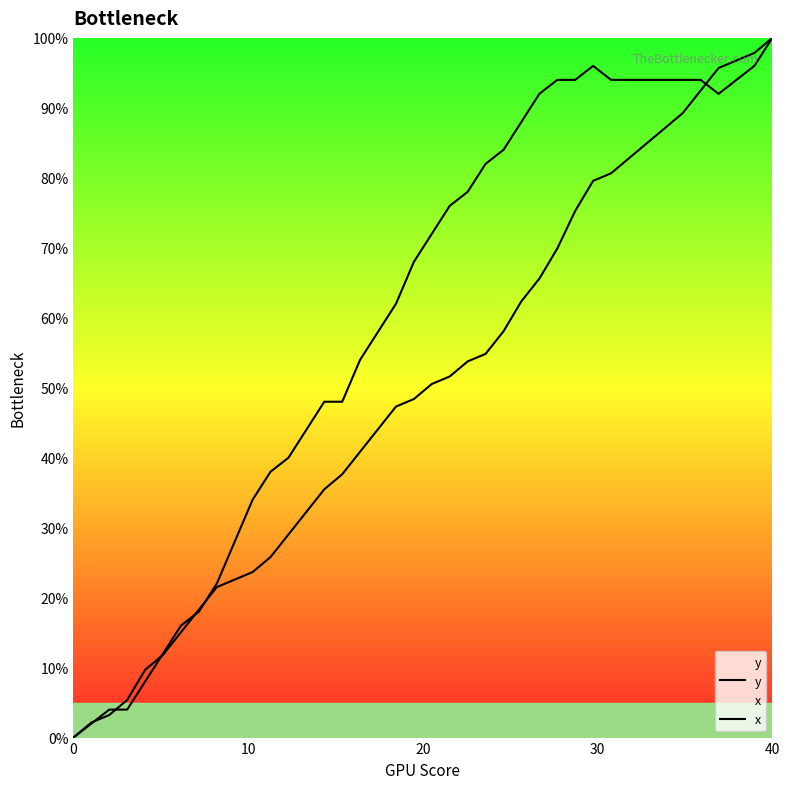

How many lines are shown in the chart?

2